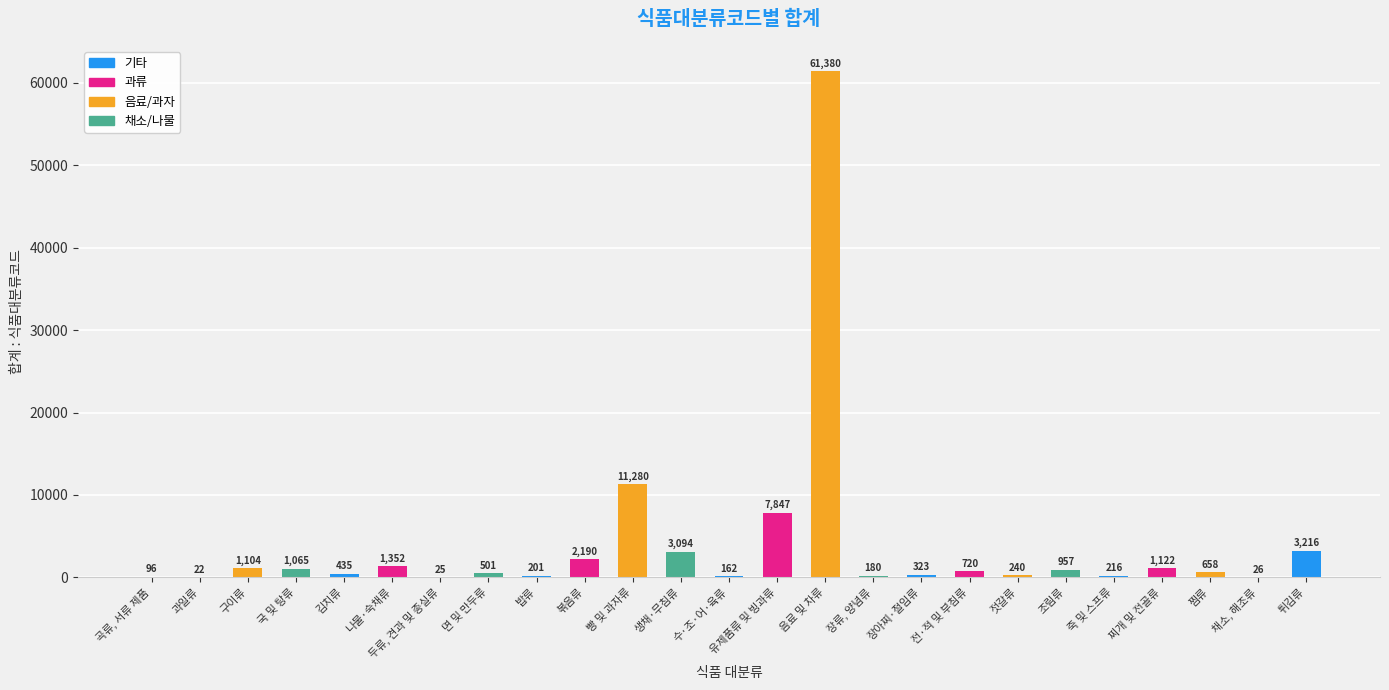

Reading left to right, extract all data points from this chart.

96	22	1104	1065	435	1352	25	501	201	2190	11280	3094	162	7847	61380	180	323	720	240	957	216	1122	658	26	3216